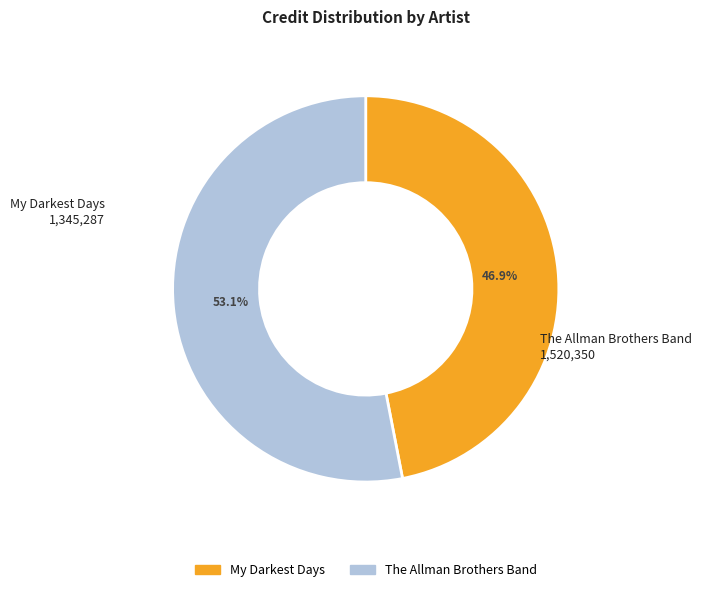

To the nearest percent, what is the average slice percentage?

50%